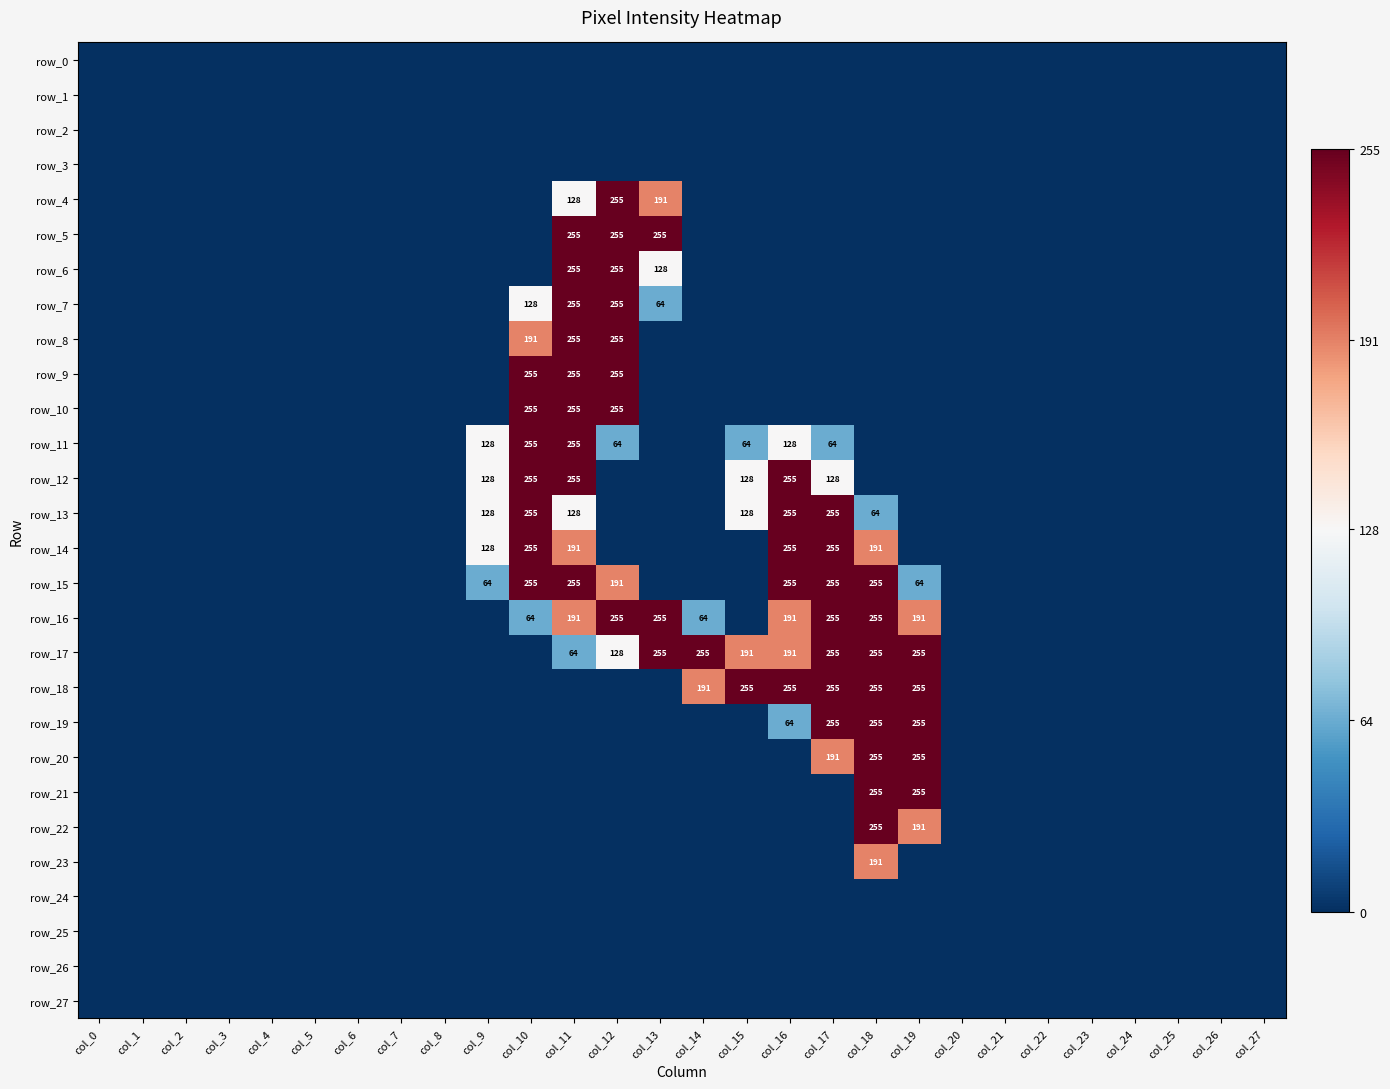

At which label does row_6 reach its peak?

col_11